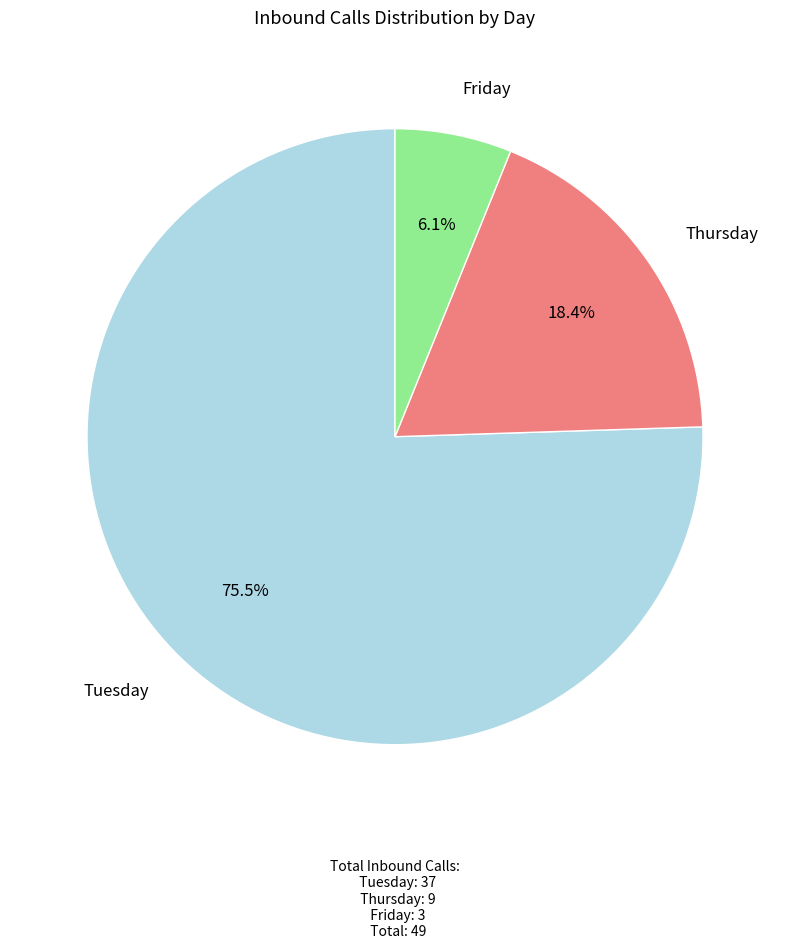

What is the total percentage of Friday and Thursday?

24.5%